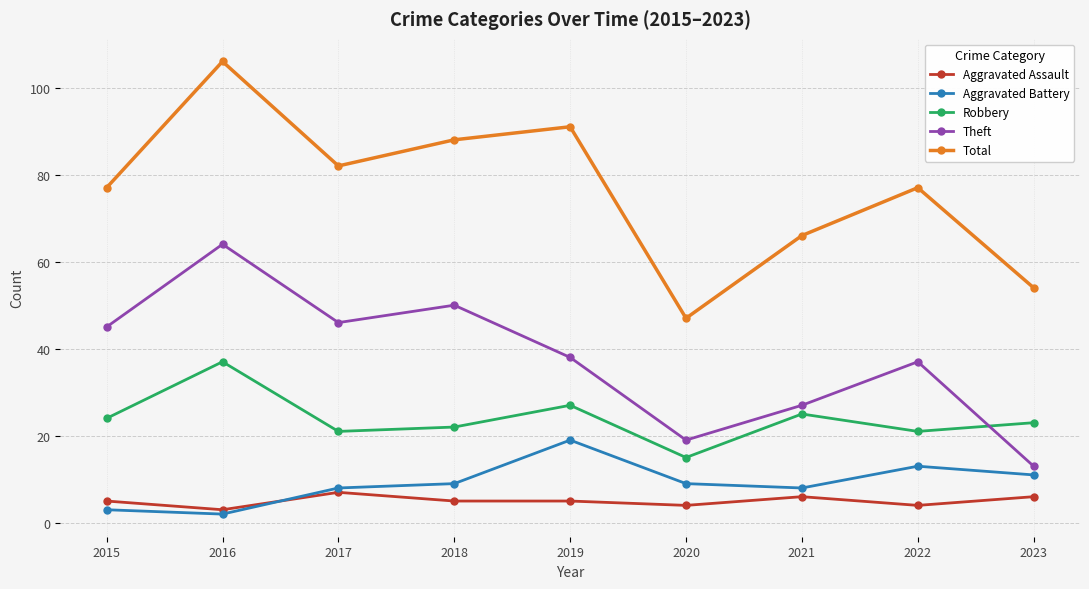

Which series changed the most between 2020 and 2021?

Total